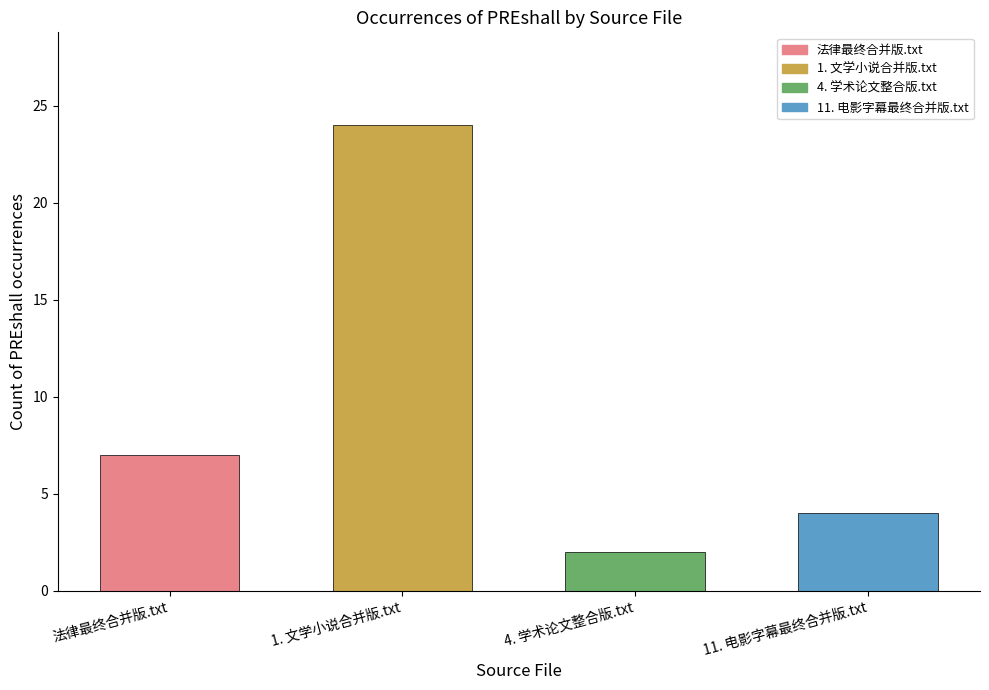

At which category does the chart reach its peak across all series?

1. 文学小说合并版.txt